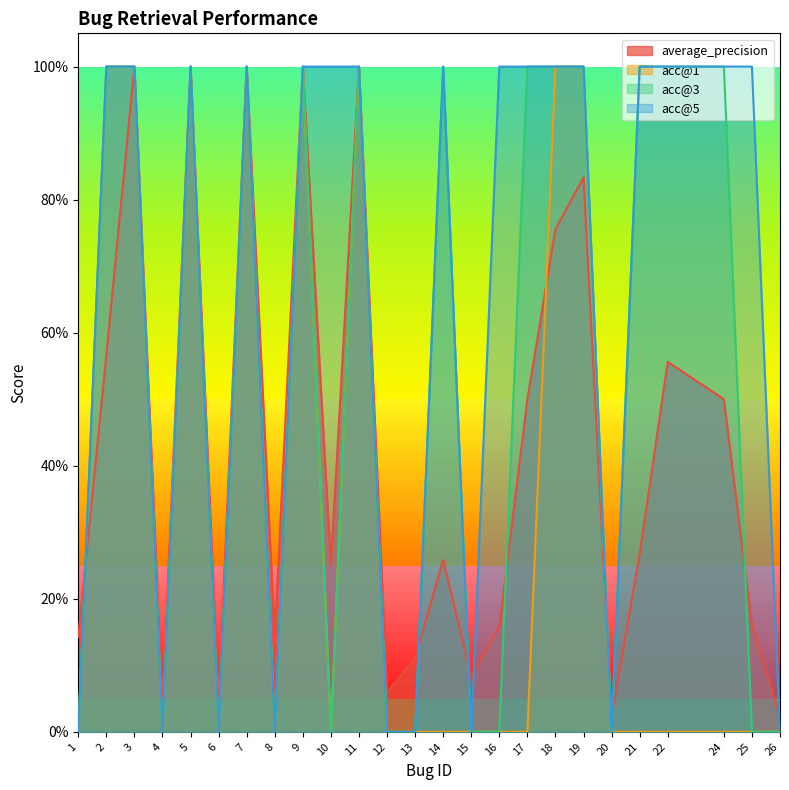

What is the value of the average_precision point at the 10th from the left?

0.2